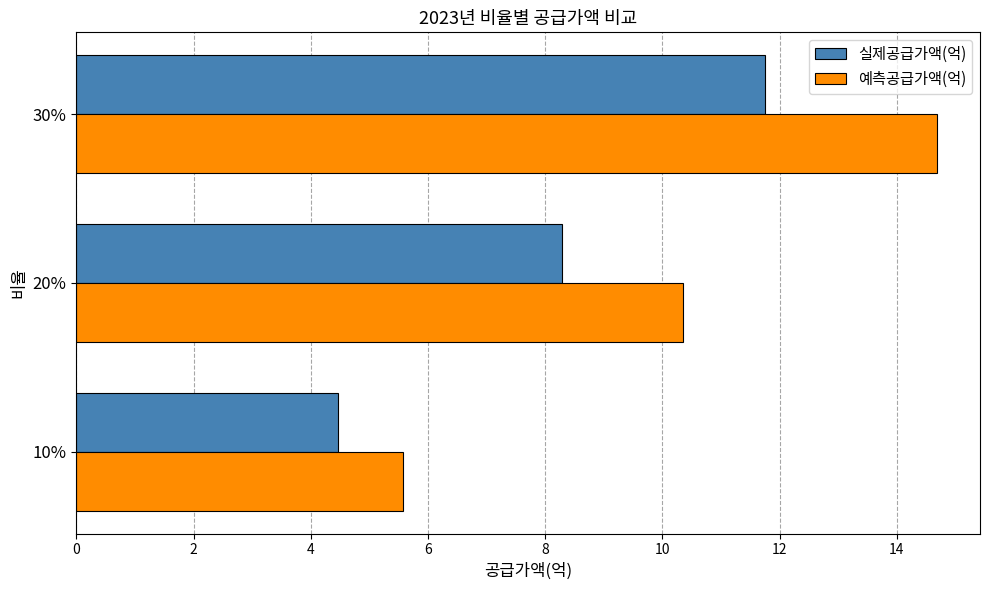

What is the lowest value of the 실제공급가액(억) series?

4.5